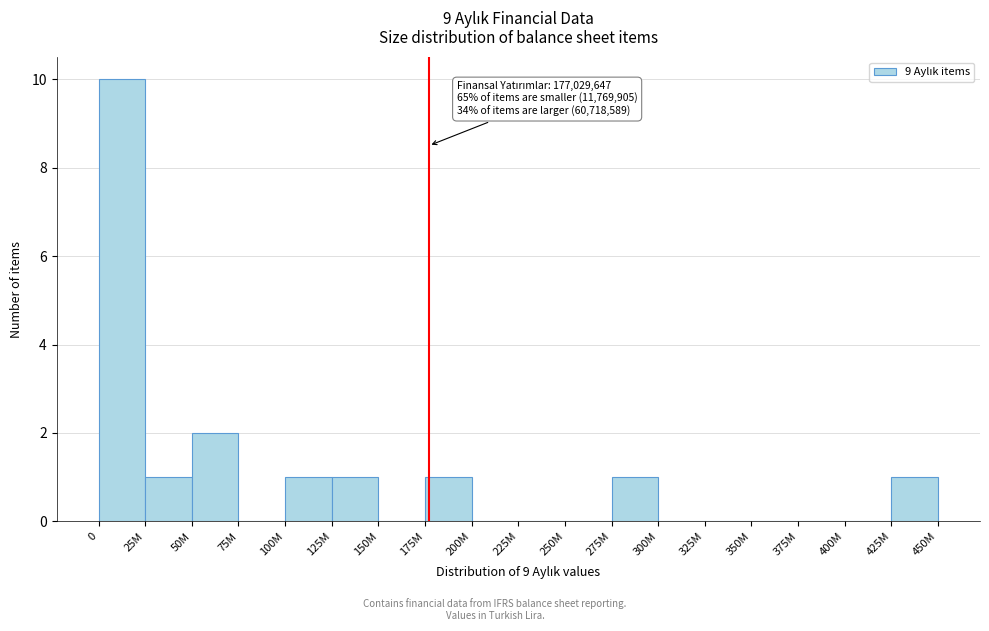

Reading left to right, transcribe all the data shown in this chart.

0=10	25M=1	50M=2	75M=0	100M=1	125M=1	150M=0	175M=1	200M=0	225M=0	250M=0	275M=1	300M=0	325M=0	350M=0	375M=0	400M=0	425M=1